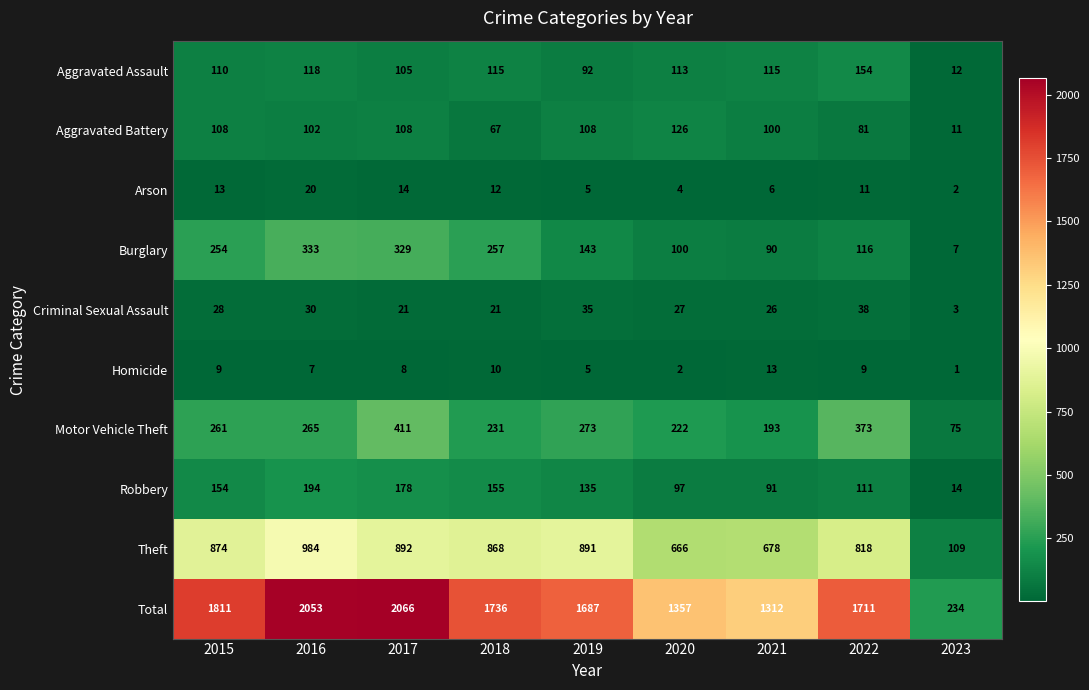

What is the difference between the maximum and minimum values in the Aggravated Assault series?

142